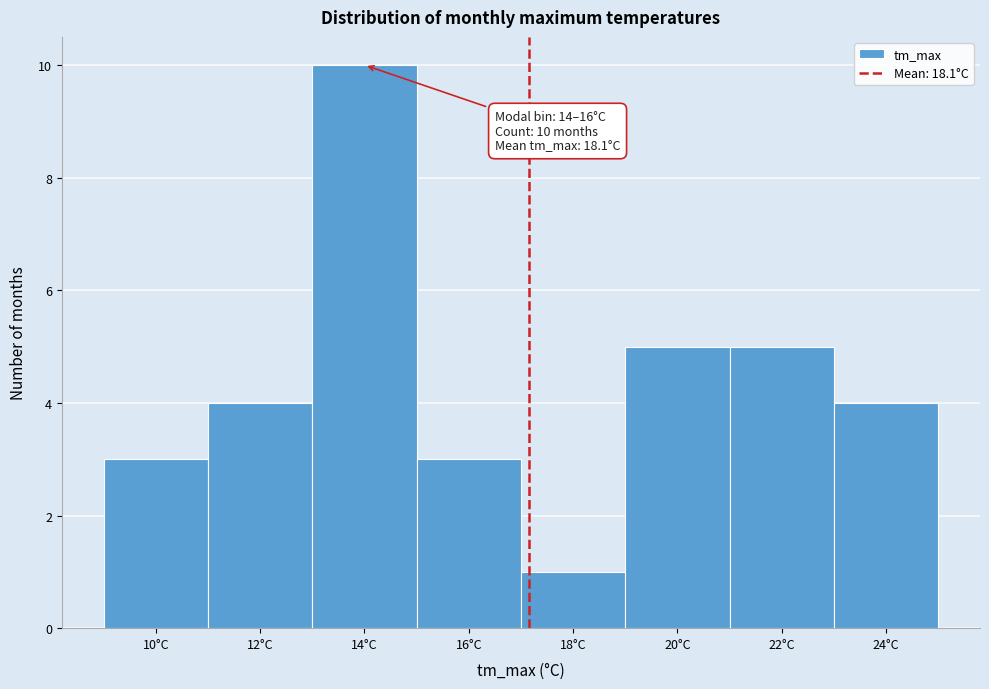

Reading right to left, transcribe all the data shown in this chart.

24°C=4	22°C=5	20°C=5	18°C=1	16°C=3	14°C=10	12°C=4	10°C=3